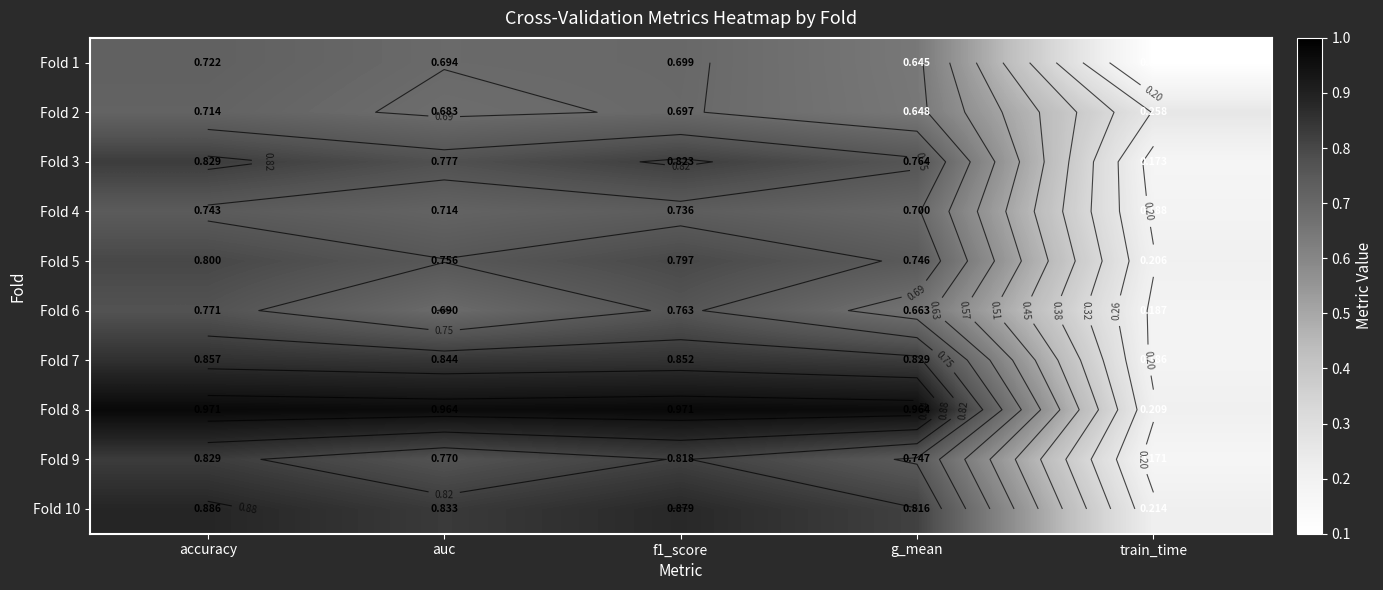

Is it true that Fold 6 equals 0.8 at accuracy?

True